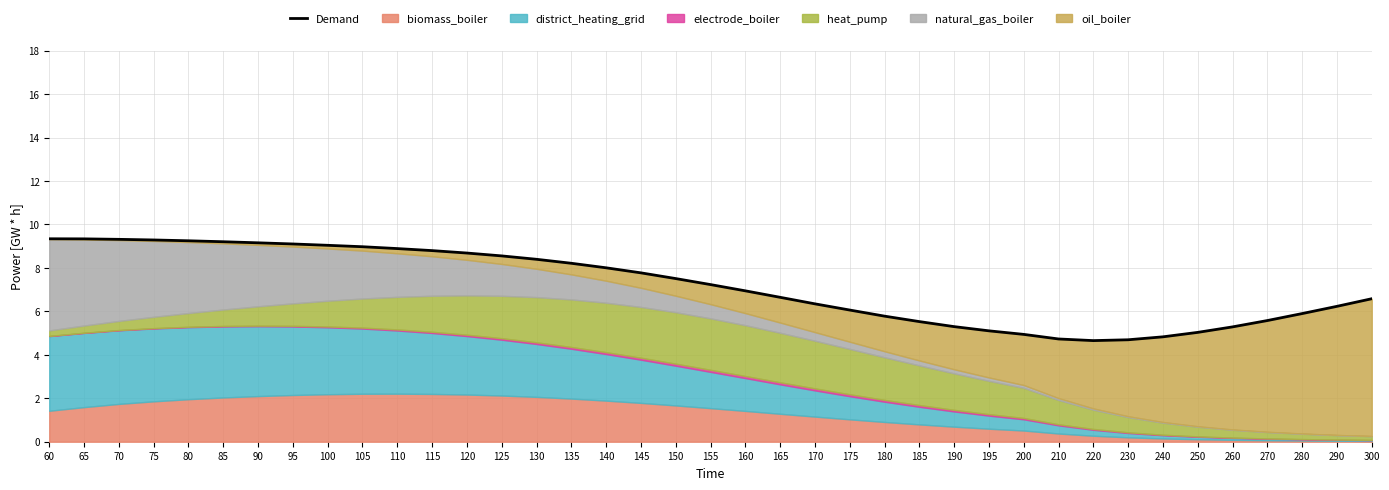

Reading left to right, what are all the values shown in this chart?

9.3	9.3	9.3	9.3	9.2	9.2	9.2	9.1	9.0	9.0	8.9	8.8	8.7	8.6	8.4	8.2	8.0	7.8	7.5	7.2	6.9	6.6	6.3	6.1	5.8	5.5	5.3	5.1	4.9	4.7	4.7	4.7	4.8	5.0	5.3	5.6	5.9	6.2	6.6